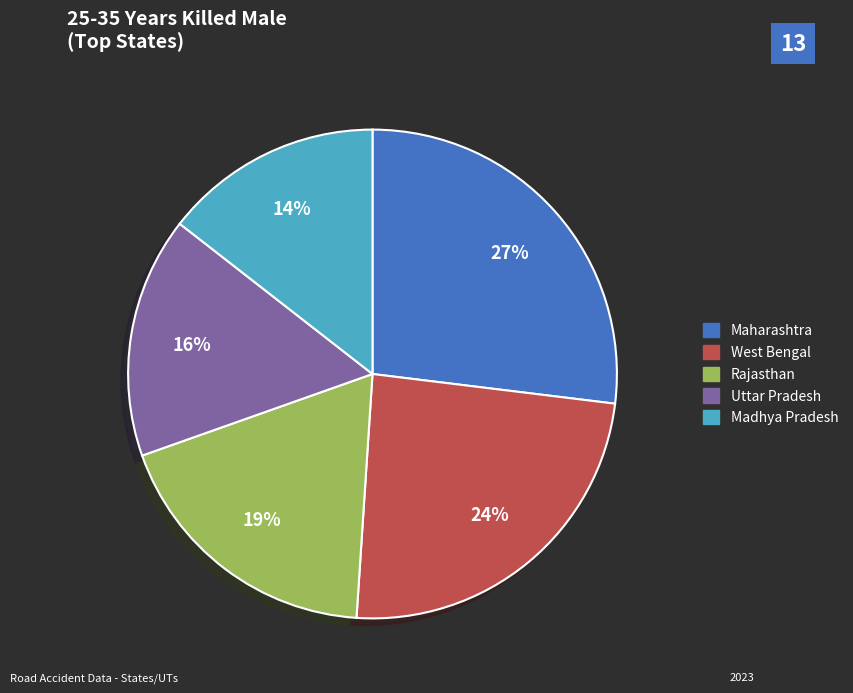

How many slices are in this pie chart?

5